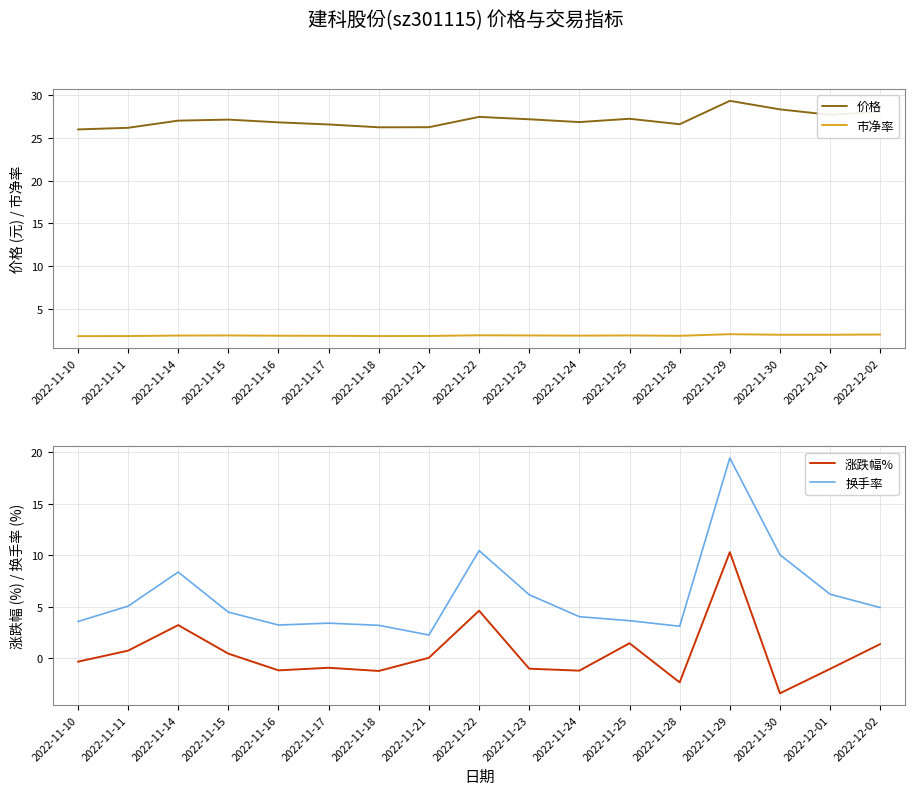

How many series are shown in this chart?

4